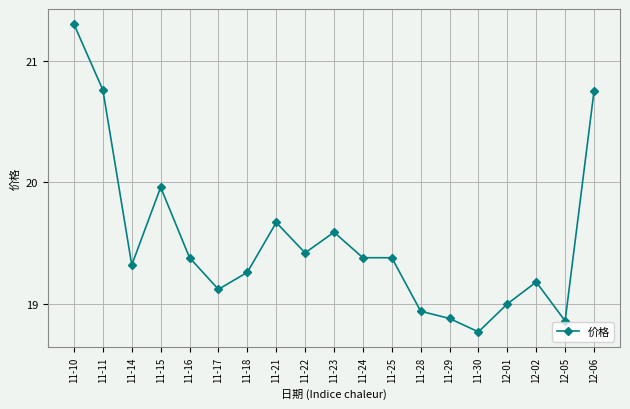

Where is the data nearest to the value 20?

11-15